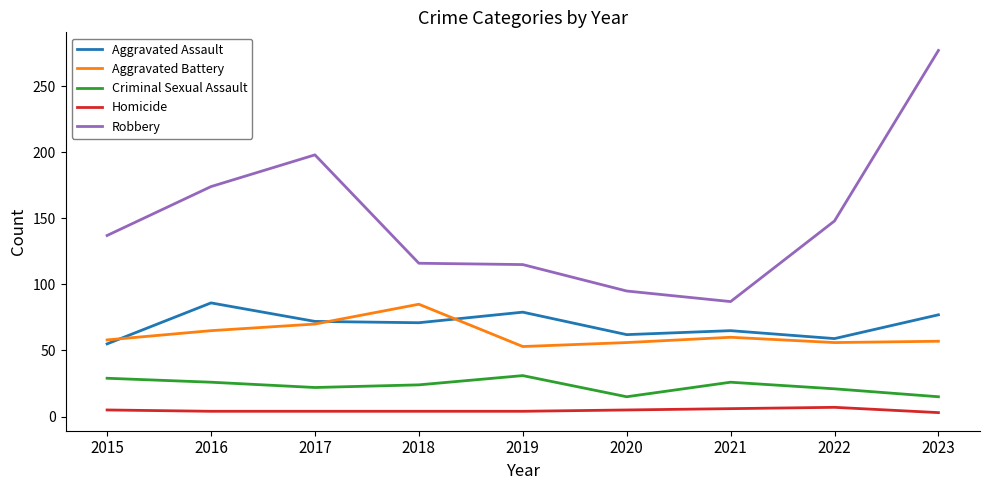

At 2019, list the series in order from largest to smallest.

Robbery, Aggravated Assault, Aggravated Battery, Criminal Sexual Assault, Homicide